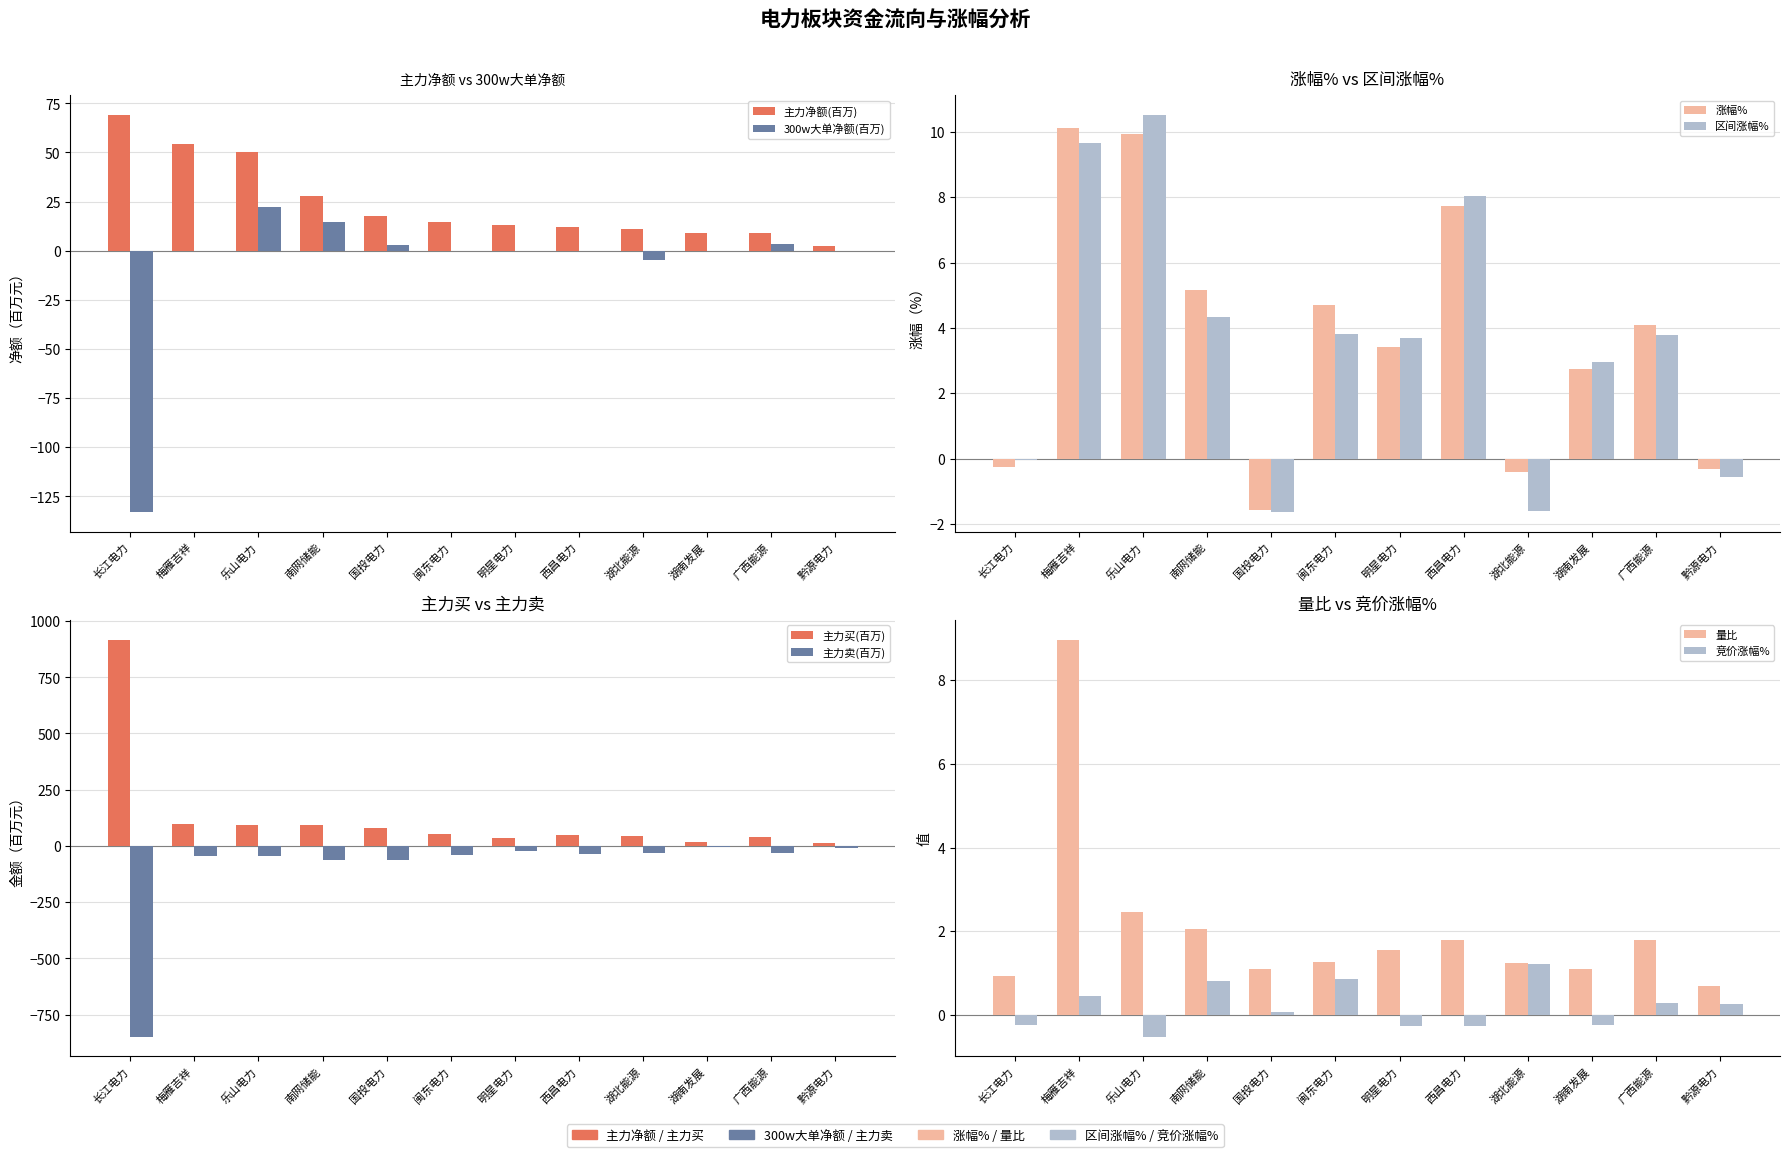

What is the label of the 5th bar from the right?

西昌电力